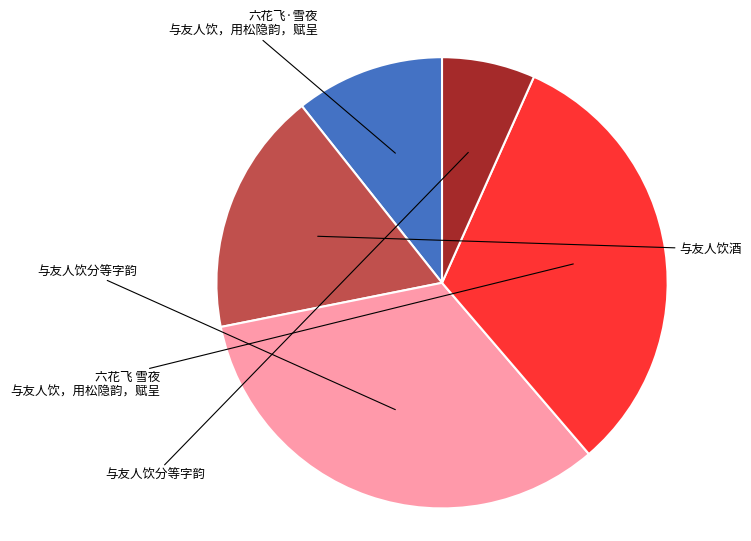

Does any single category account for the majority?

No